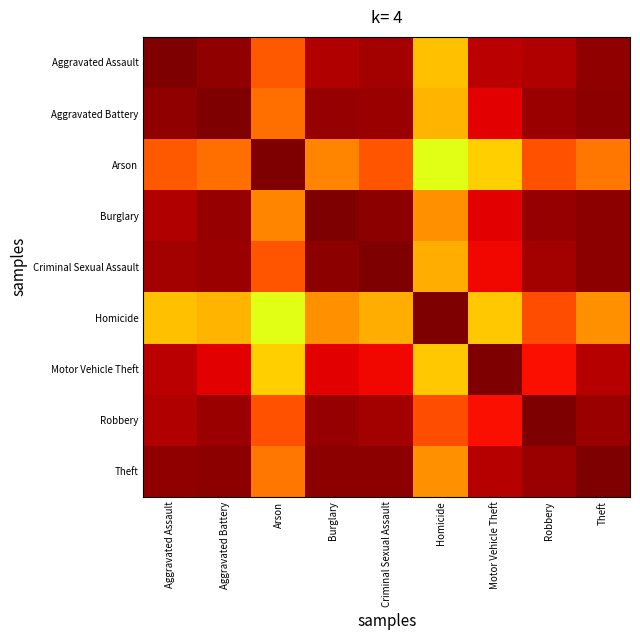

What is the difference between the highest and lowest values at Robbery?

0.2